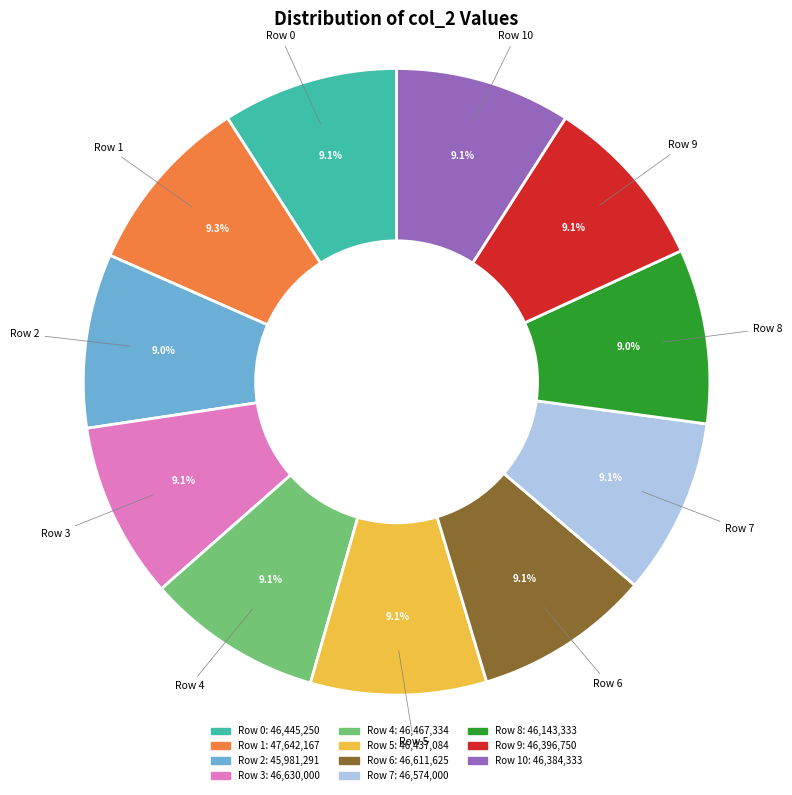

Is Row 2 the majority of the pie?

No